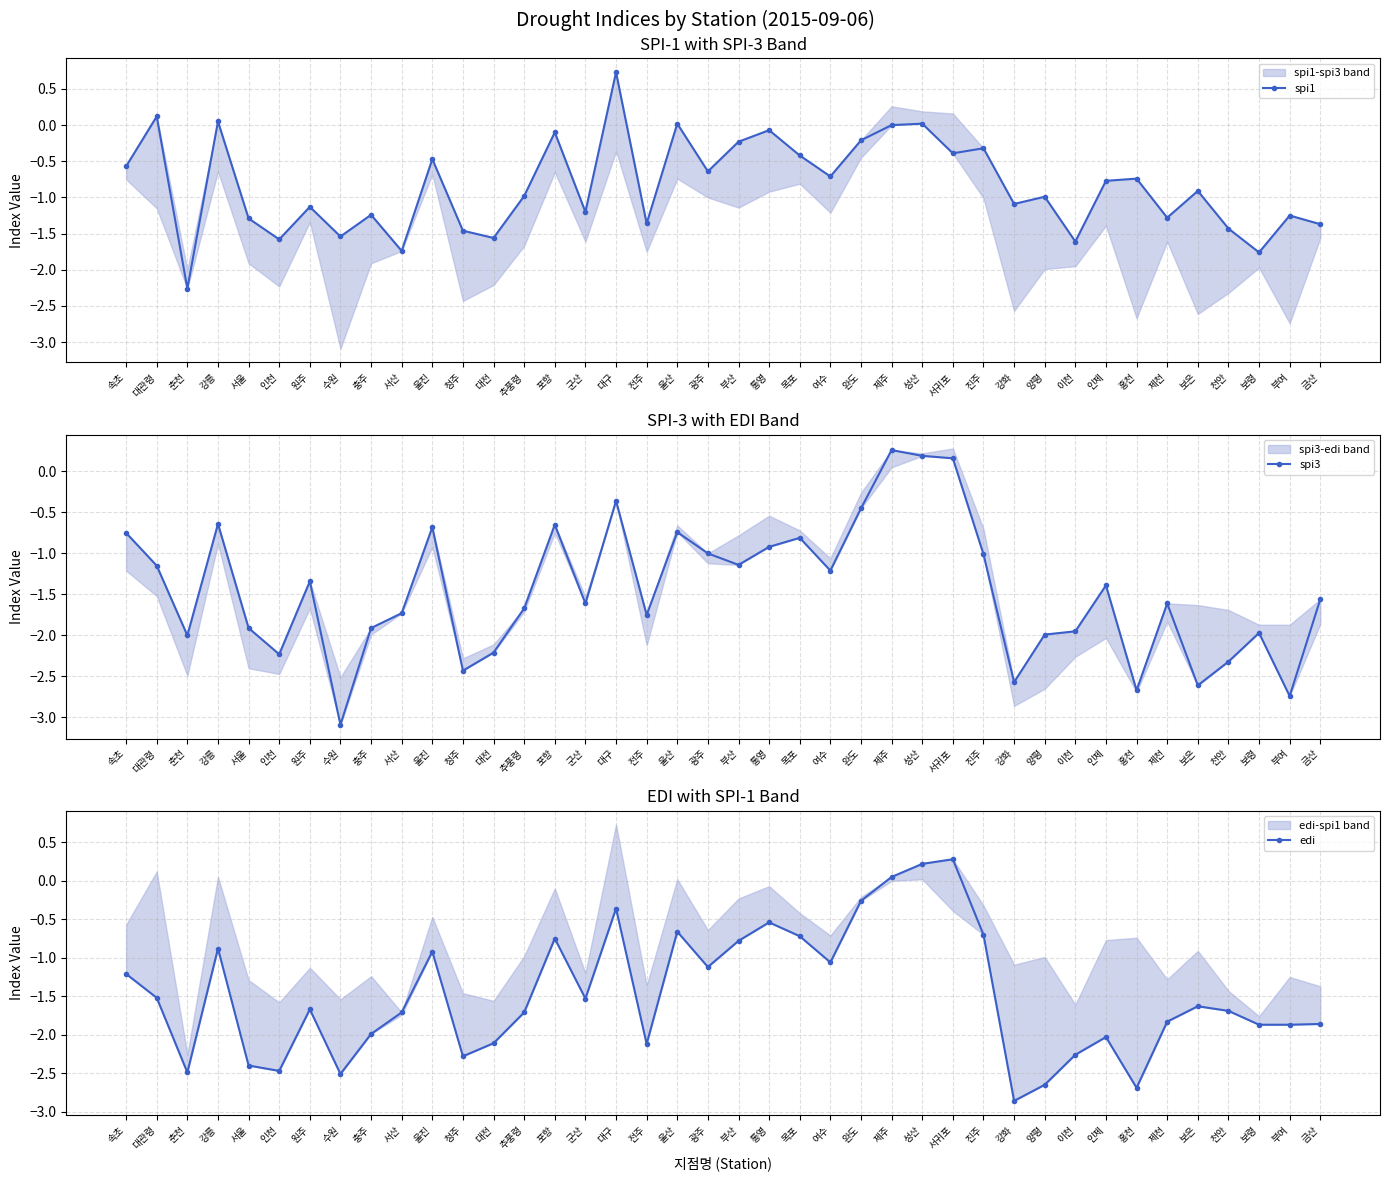

How many values in edi are below zero?

37